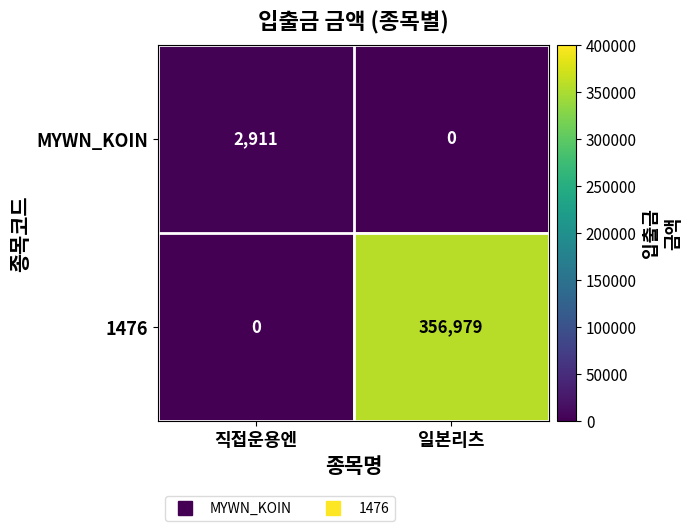

Which series has the largest total across all categories?

1476